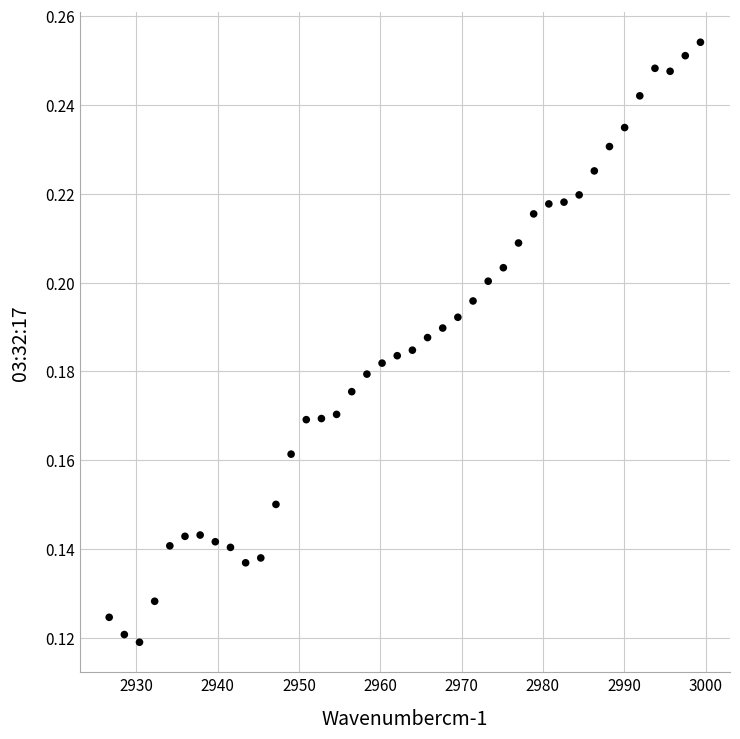

What is the range of X values (max minus min)?

72.7